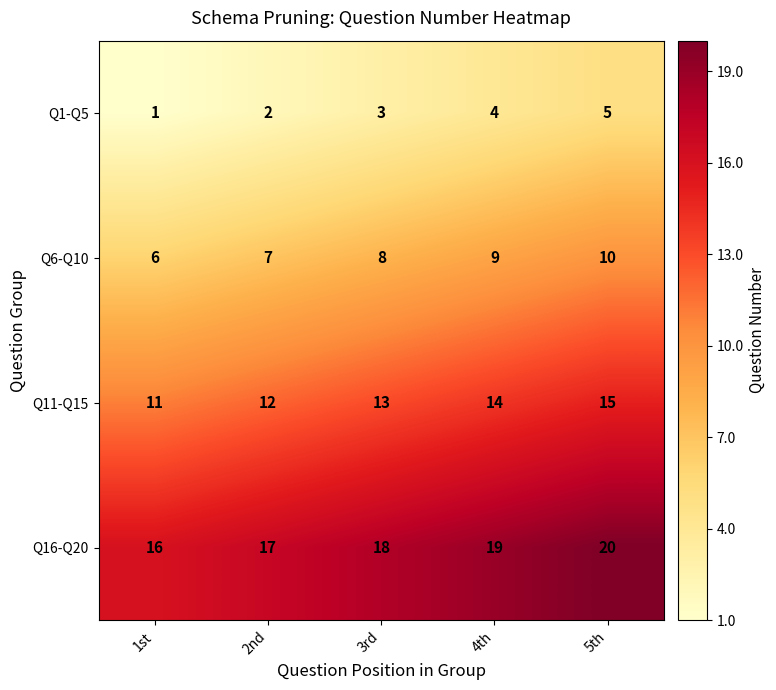

Reading right to left, extract all data points from this chart.

Q1-Q5: 5th=5	4th=4	3rd=3	2nd=2	1st=1
Q6-Q10: 5th=10	4th=9	3rd=8	2nd=7	1st=6
Q11-Q15: 5th=15	4th=14	3rd=13	2nd=12	1st=11
Q16-Q20: 5th=20	4th=19	3rd=18	2nd=17	1st=16